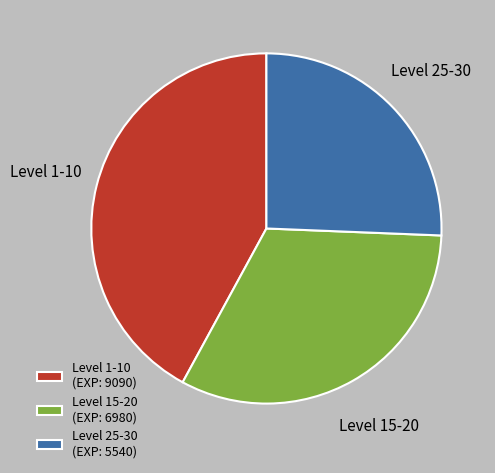

Does Level 15-20 account for over 50% of the chart?

No